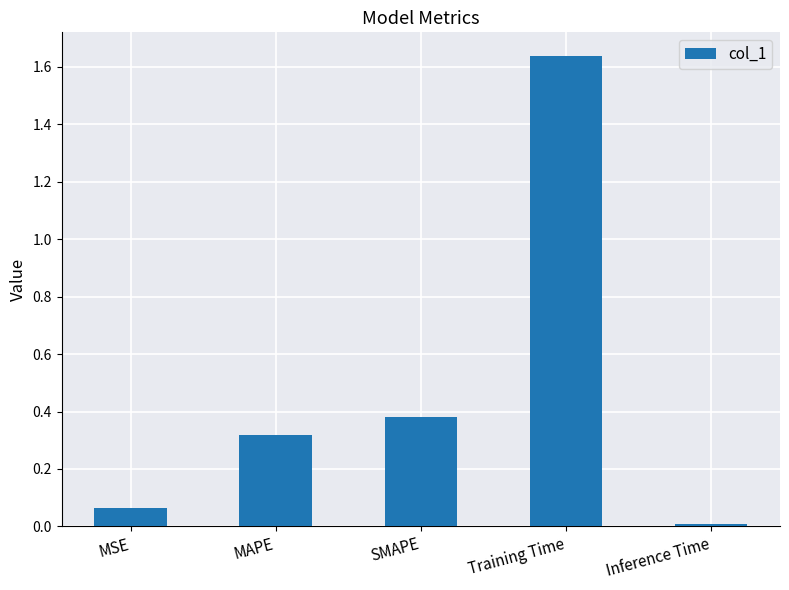

Which category has the highest value across all series?

Training Time